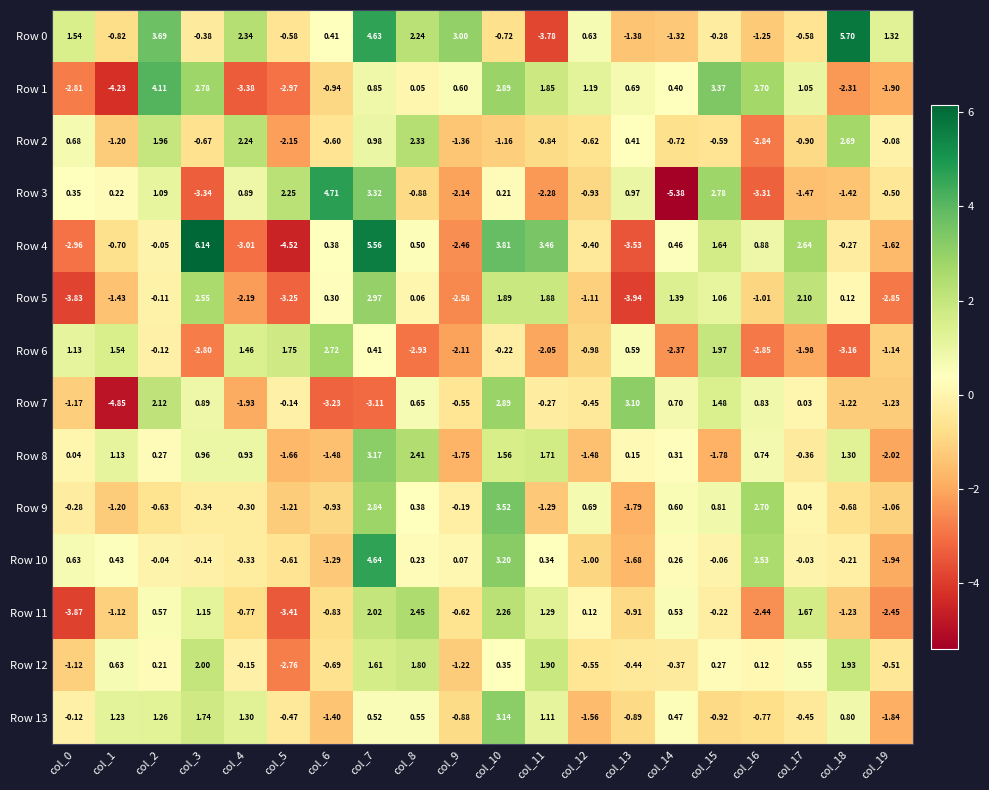

Which series has the largest range (max minus min)?

Row 4